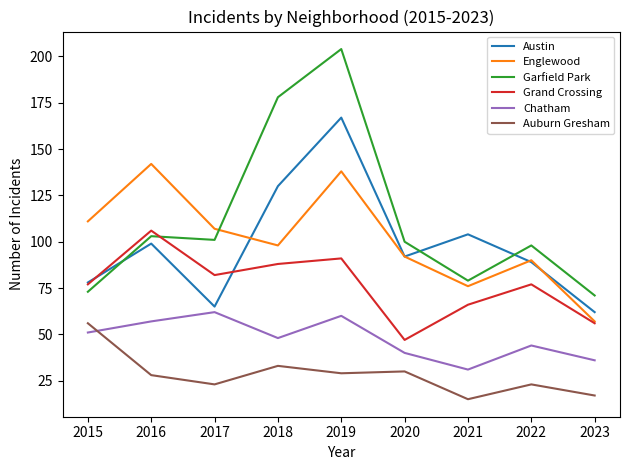

After their last crossing, which series has the higher values: Chatham or Auburn Gresham?

Chatham